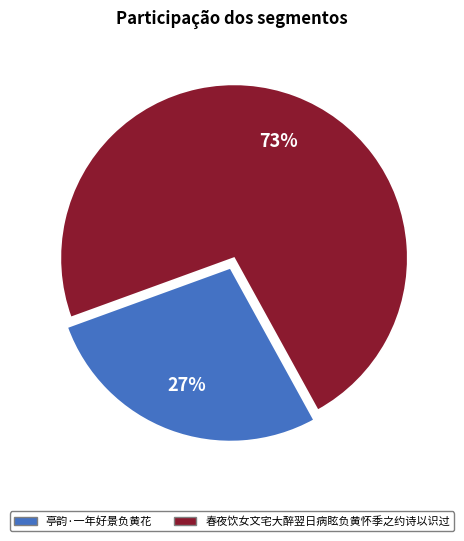

Which slice represents more than half of the pie?

春夜饮女文宅大醉翌日病眩负黄怀季之约诗以识过